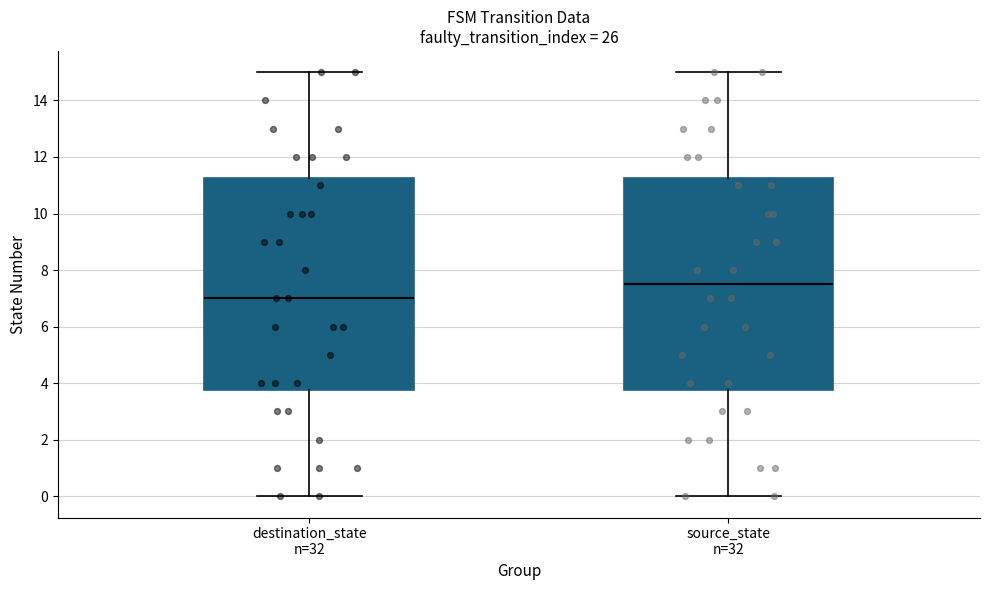

Reading left to right, read every box against the y-axis: the position of its median line, the range the box covers, and the ends of its whiskers. The values are not printed on the chart, so give them approximately, as read against the axis.

destination_state n=32: median 7.0, box 3.8 to 11.2, whiskers 0.0 to 15.0
source_state n=32: median 7.6, box 3.8 to 11.2, whiskers 0.0 to 15.0